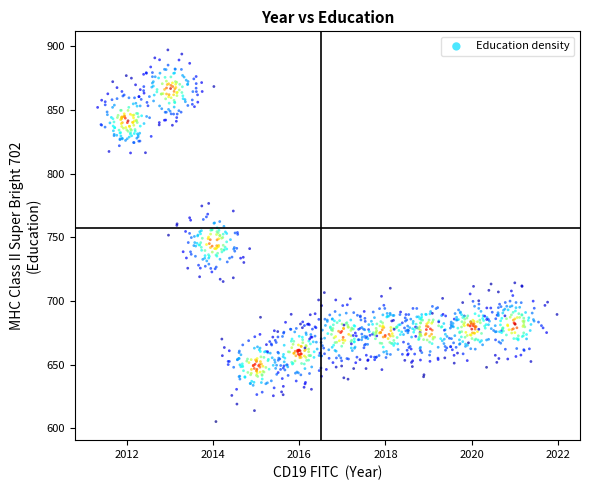

What is the range of Y values (max minus min)?

292.0